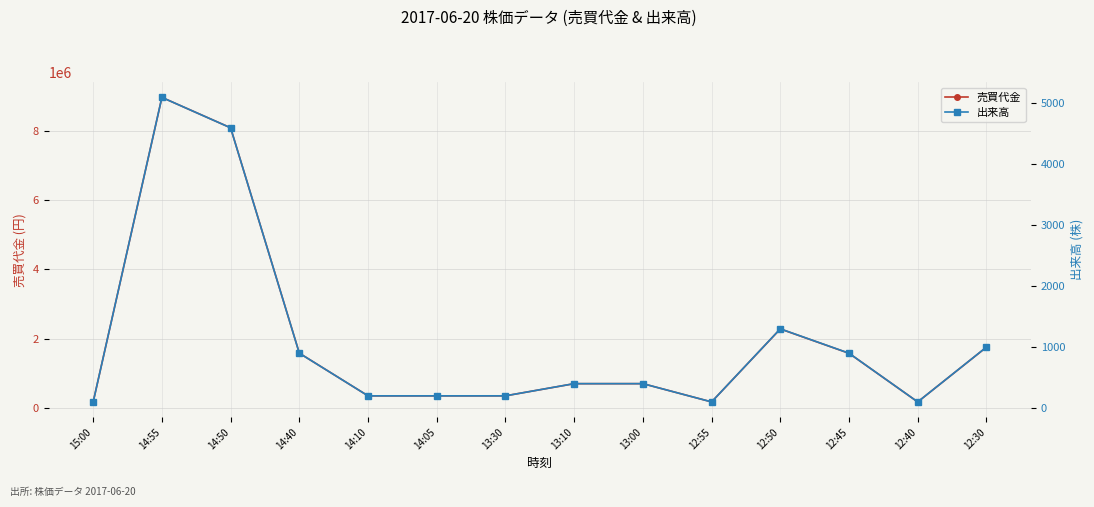

How many lines are shown in the chart?

2